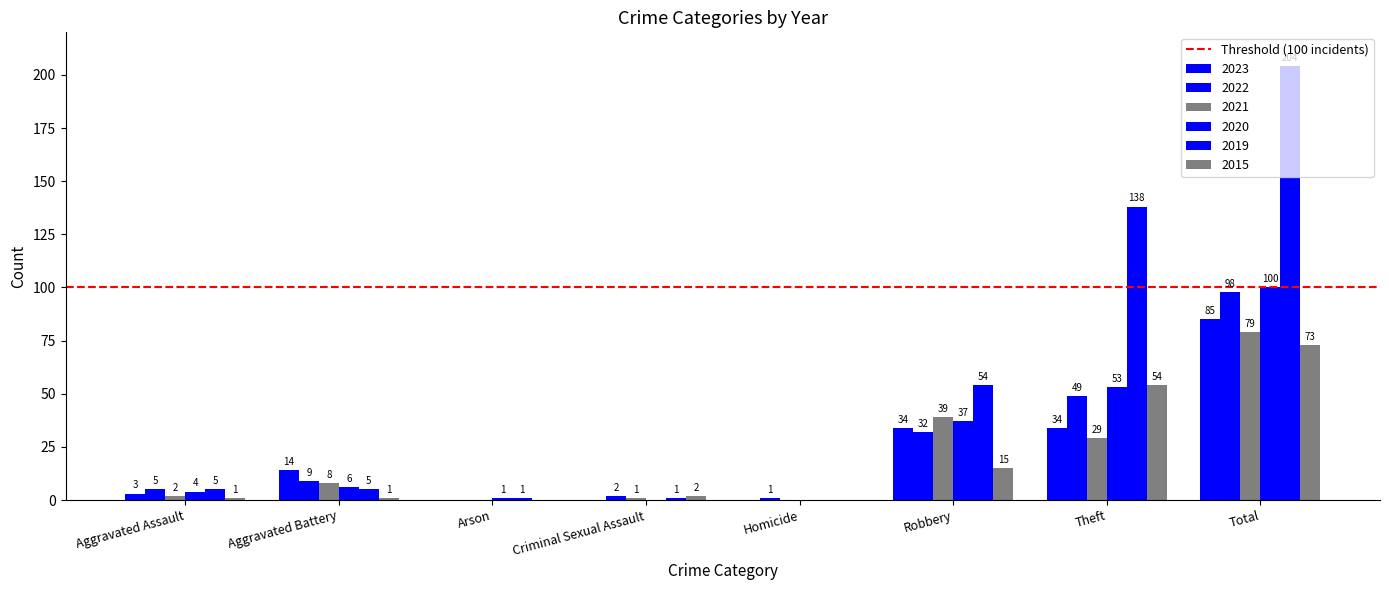

Where is 2015 nearest to the value 36?

Theft